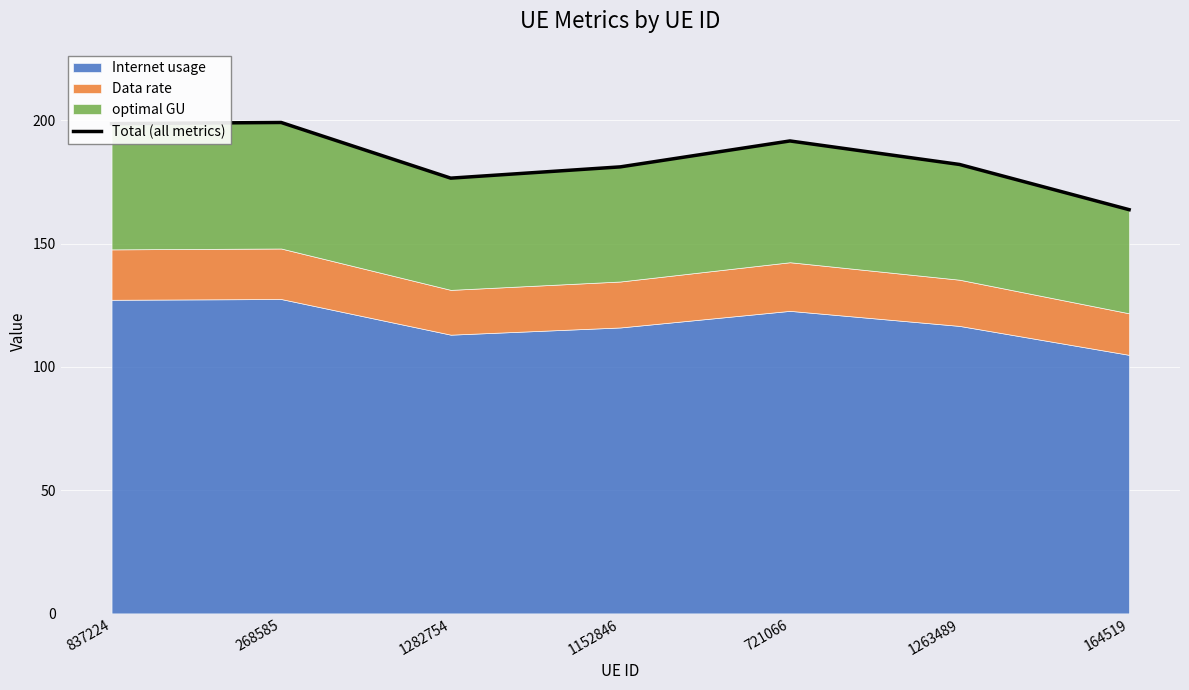

Reading right to left, what are all the values shown in this chart?

164519=163.8	1263489=182.1	721066=191.7	1152846=181.2	1282754=176.6	268585=199.2	837224=198.7